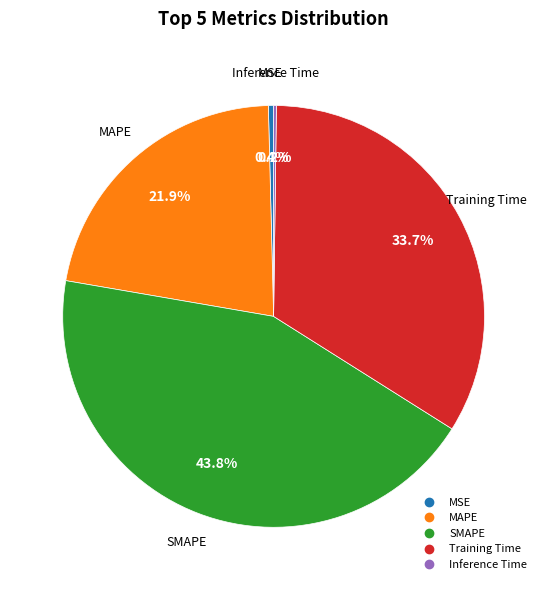

Which slice is the largest?

SMAPE